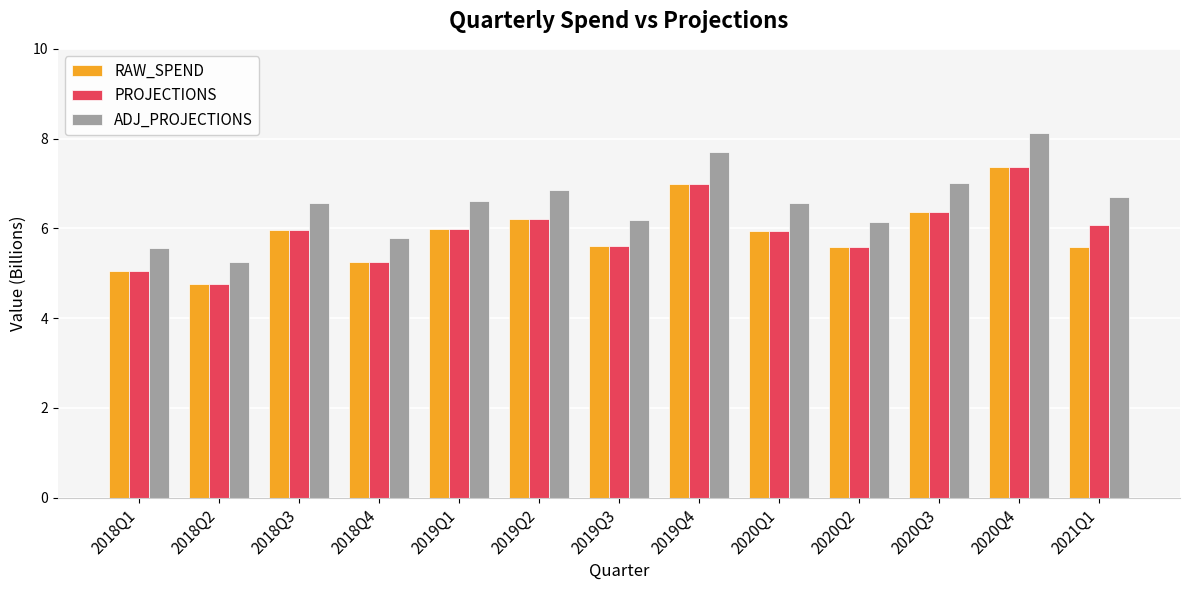

Which category has the highest value across all series?

2020Q4